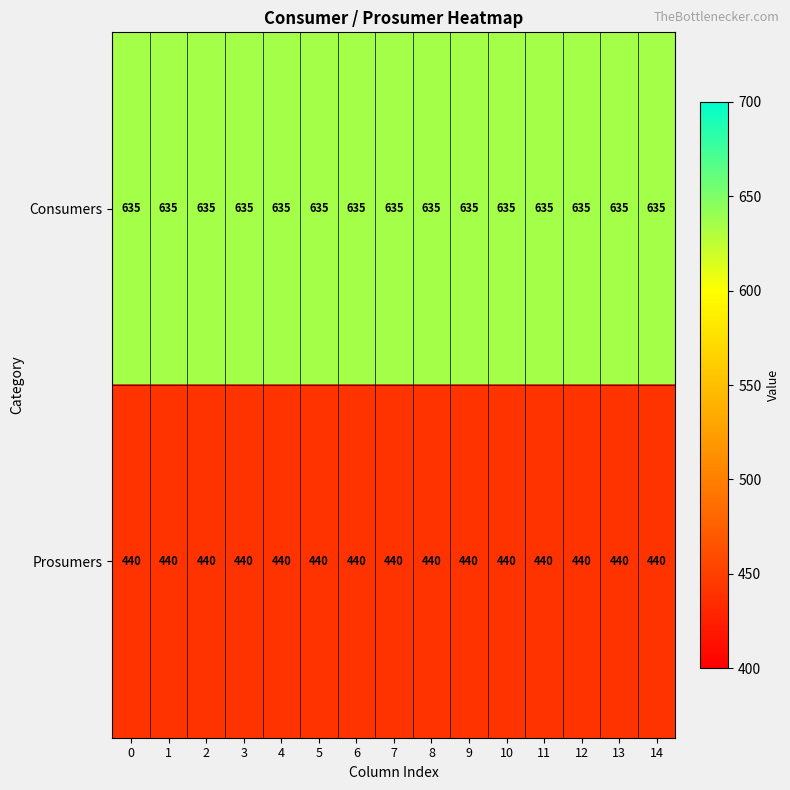

True or false: Prosumers has a value of 671 at 0.

False